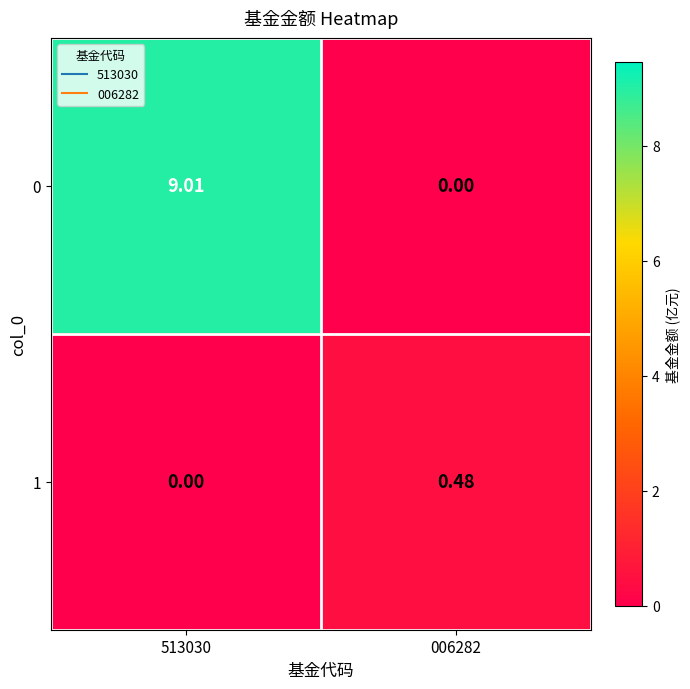

How many values in the 0 series are below 9?

1